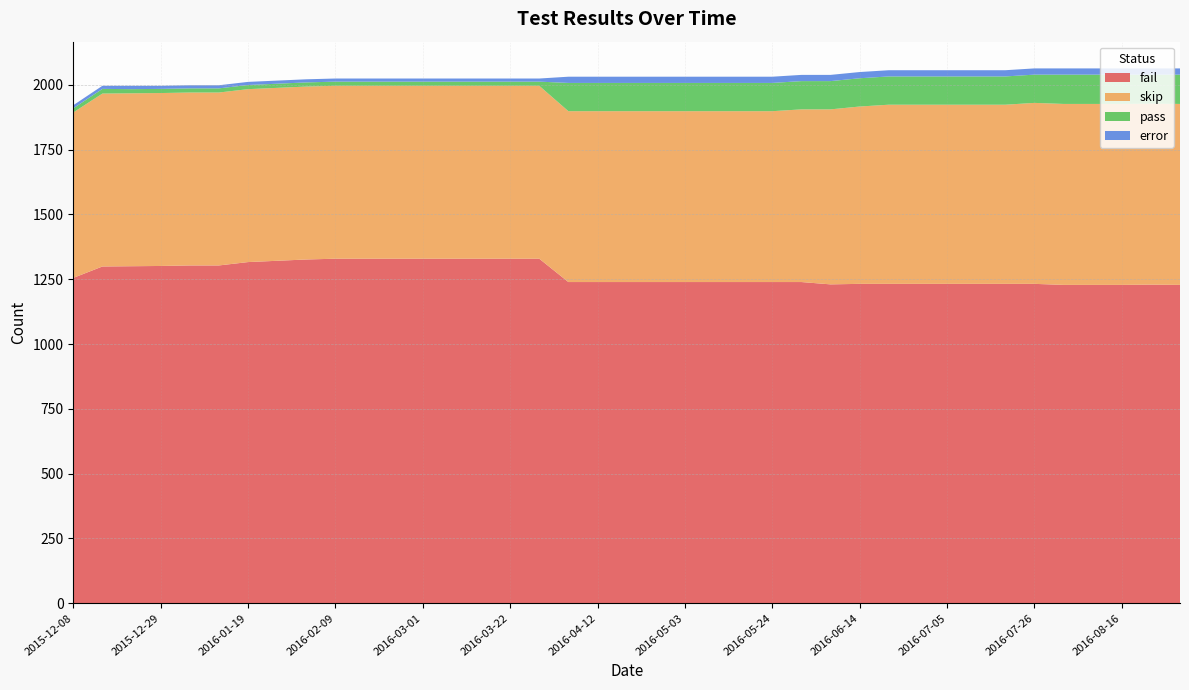

Reading left to right, transcribe all the data shown in this chart.

fail: 2015-12-08=1255	2015-12-15=1299	2015-12-22=1300	2015-12-29=1301	2016-01-05=1303	2016-01-12=1303	2016-01-19=1316	2016-01-26=1321	2016-02-02=1326	2016-02-09=1329	2016-02-16=1329	2016-02-23=1329	2016-03-01=1329	2016-03-08=1329	2016-03-15=1329	2016-03-22=1329	2016-03-29=1329	2016-04-05=1239	2016-04-12=1239	2016-04-19=1239	2016-04-26=1239	2016-05-03=1239	2016-05-10=1239	2016-05-17=1239	2016-05-24=1239	2016-05-31=1239	2016-06-07=1230	2016-06-14=1232	2016-06-21=1232	2016-06-28=1232	2016-07-05=1232	2016-07-12=1232	2016-07-19=1232	2016-07-26=1232	2016-08-02=1228	2016-08-09=1228	2016-08-16=1228	2016-08-23=1229	2016-08-30=1228
skip: 2015-12-08=638	2015-12-15=667	2015-12-22=667	2015-12-29=667	2016-01-05=667	2016-01-12=667	2016-01-19=667	2016-01-26=667	2016-02-02=667	2016-02-09=667	2016-02-16=667	2016-02-23=667	2016-03-01=667	2016-03-08=667	2016-03-15=667	2016-03-22=667	2016-03-29=667	2016-04-05=659	2016-04-12=659	2016-04-19=659	2016-04-26=659	2016-05-03=659	2016-05-10=659	2016-05-17=659	2016-05-24=659	2016-05-31=666	2016-06-07=675	2016-06-14=684	2016-06-21=691	2016-06-28=691	2016-07-05=691	2016-07-12=691	2016-07-19=691	2016-07-26=698	2016-08-02=698	2016-08-09=698	2016-08-16=698	2016-08-23=698	2016-08-30=698
pass: 2015-12-08=16	2015-12-15=18	2015-12-22=16	2015-12-29=16	2016-01-05=16	2016-01-12=16	2016-01-19=16	2016-01-26=16	2016-02-02=16	2016-02-09=16	2016-02-16=16	2016-02-23=16	2016-03-01=16	2016-03-08=16	2016-03-15=16	2016-03-22=16	2016-03-29=16	2016-04-05=109	2016-04-12=109	2016-04-19=109	2016-04-26=109	2016-05-03=109	2016-05-10=109	2016-05-17=109	2016-05-24=109	2016-05-31=109	2016-06-07=109	2016-06-14=109	2016-06-21=109	2016-06-28=109	2016-07-05=109	2016-07-12=109	2016-07-19=109	2016-07-26=109	2016-08-02=113	2016-08-09=113	2016-08-16=113	2016-08-23=112	2016-08-30=113
error: 2015-12-08=12	2015-12-15=12	2015-12-22=13	2015-12-29=12	2016-01-05=12	2016-01-12=12	2016-01-19=12	2016-01-26=12	2016-02-02=12	2016-02-09=12	2016-02-16=12	2016-02-23=12	2016-03-01=12	2016-03-08=12	2016-03-15=12	2016-03-22=12	2016-03-29=12	2016-04-05=24	2016-04-12=24	2016-04-19=24	2016-04-26=24	2016-05-03=24	2016-05-10=24	2016-05-17=24	2016-05-24=24	2016-05-31=24	2016-06-07=24	2016-06-14=24	2016-06-21=24	2016-06-28=24	2016-07-05=24	2016-07-12=24	2016-07-19=24	2016-07-26=24	2016-08-02=24	2016-08-09=24	2016-08-16=24	2016-08-23=24	2016-08-30=24